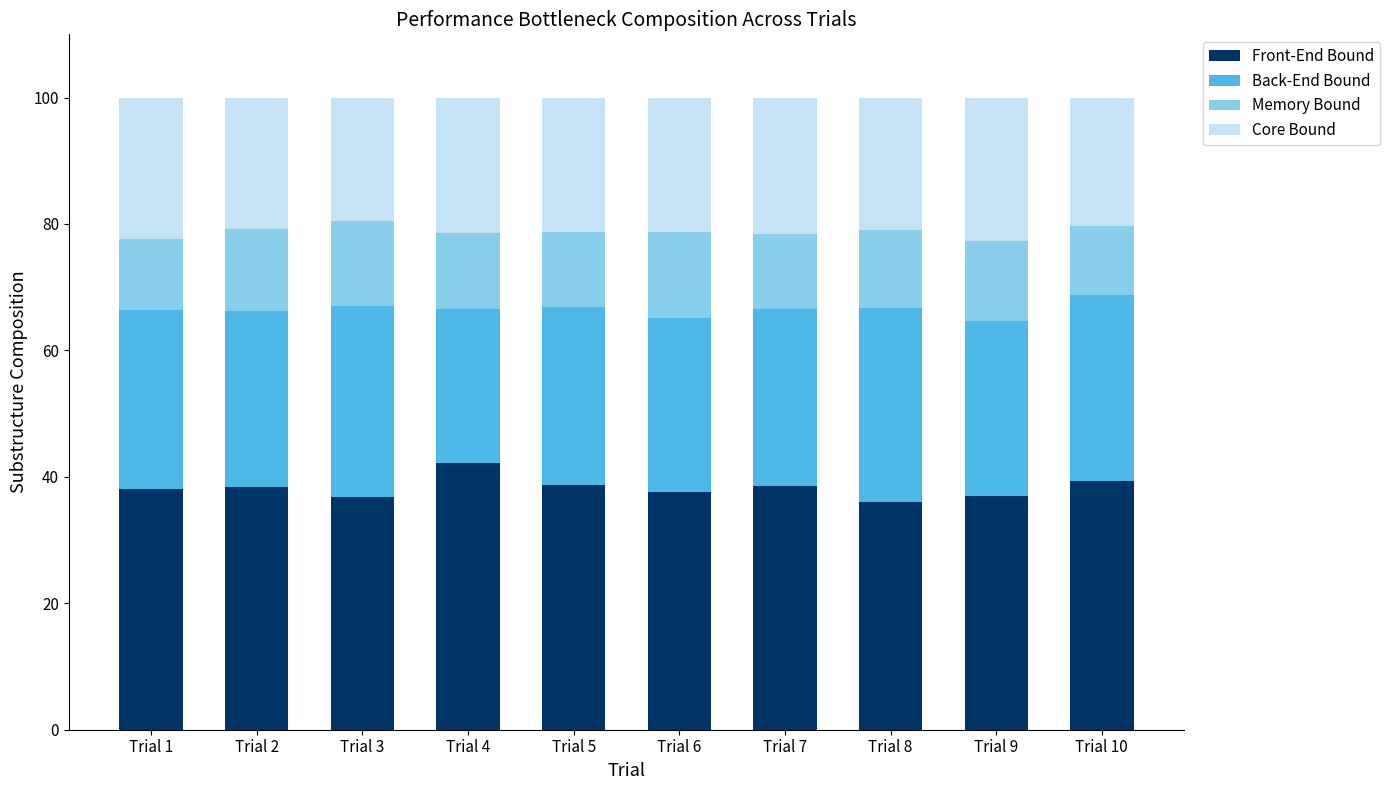

What is the difference between the second highest and second lowest values in the Front-End Bound series?

2.5